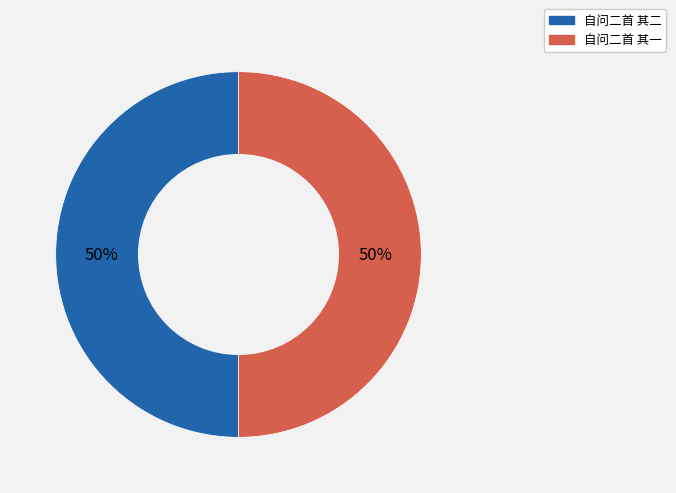

The 自问二首 其二 slice represents 60% of the pie. True or false?

False